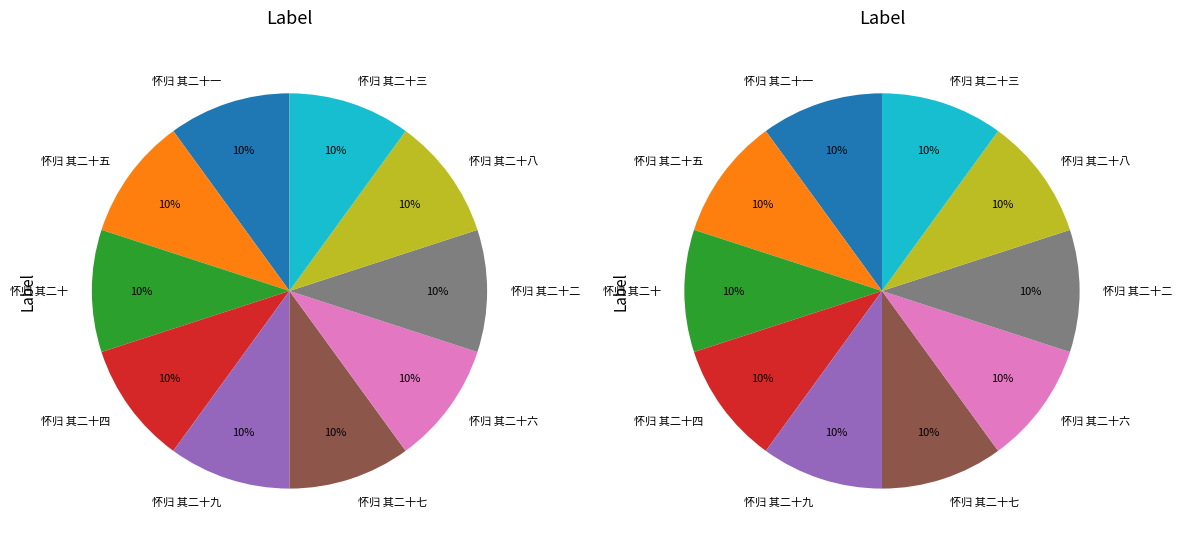

Does 怀归 其二十 account for over 50% of the chart?

No